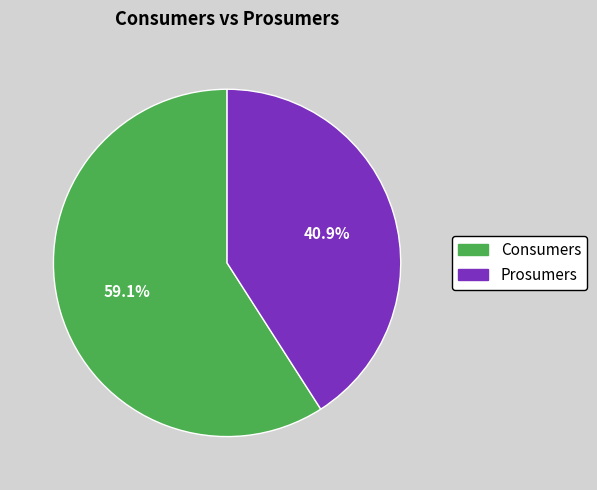

Which category accounts for the majority?

Consumers